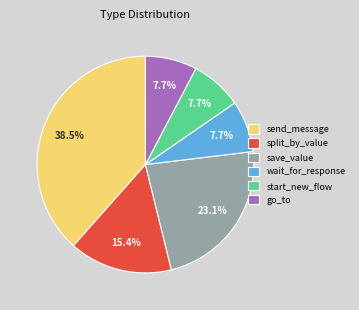

Does go_to account for over 50% of the chart?

No